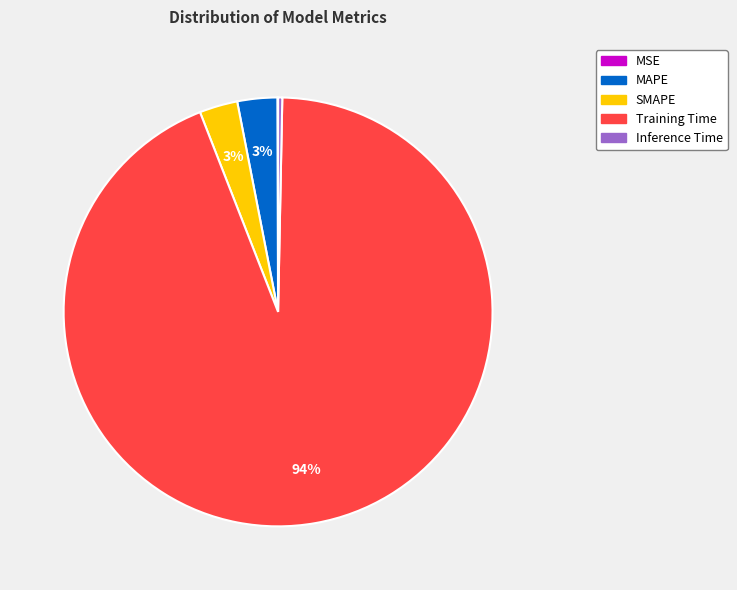

To the nearest percent, what is the combined percentage of SMAPE and Inference Time?

3%